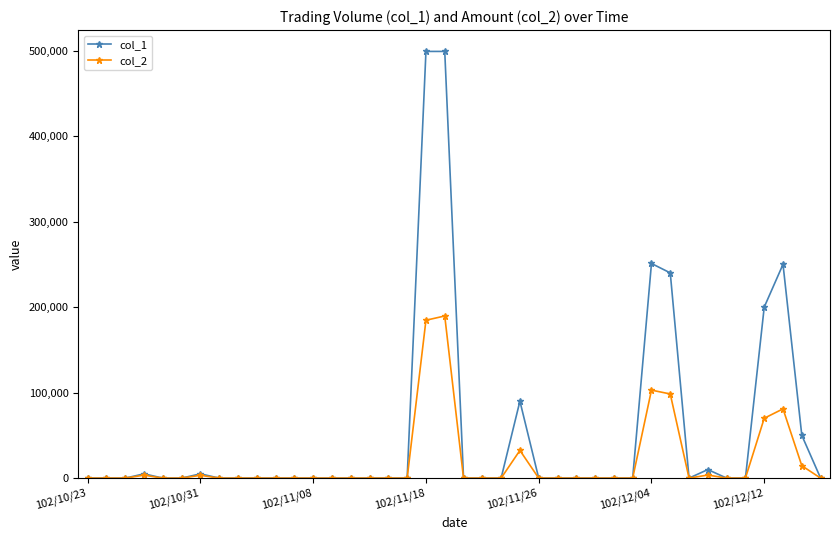

List the series in order of their overall mean, highest first.

col_1, col_2